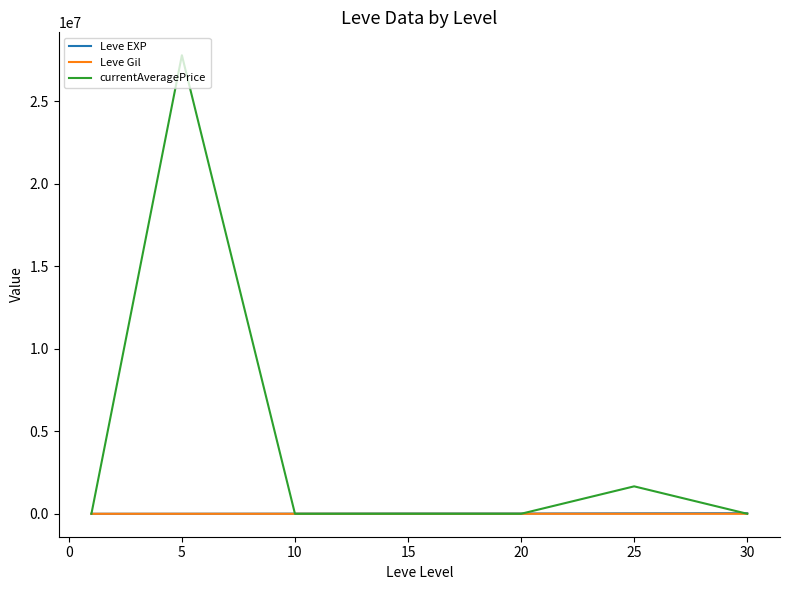

What is the highest value of the Leve Gil series?

329.7